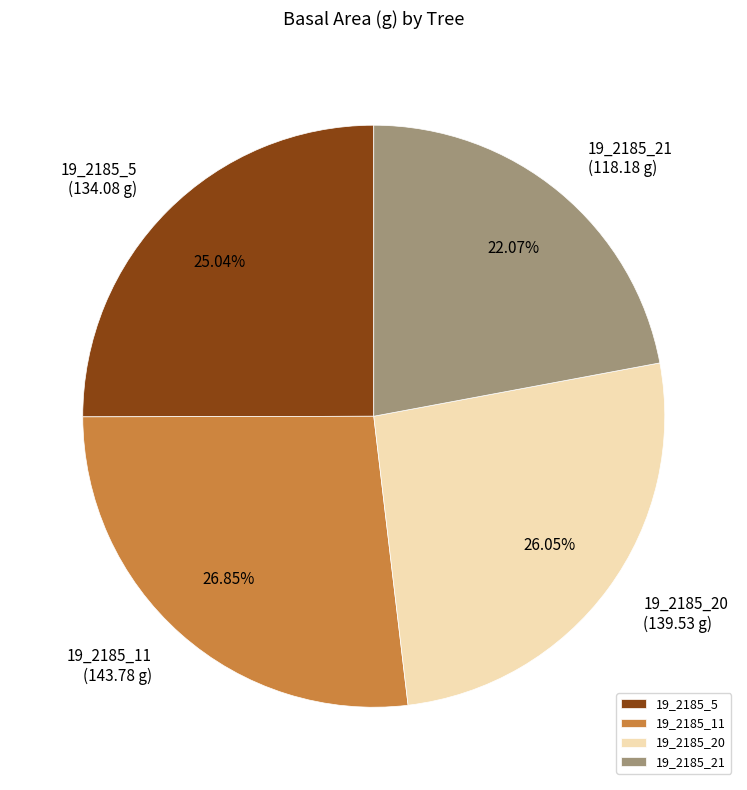

To the nearest percent, what is the difference between the largest and smallest slice percentages?

5%